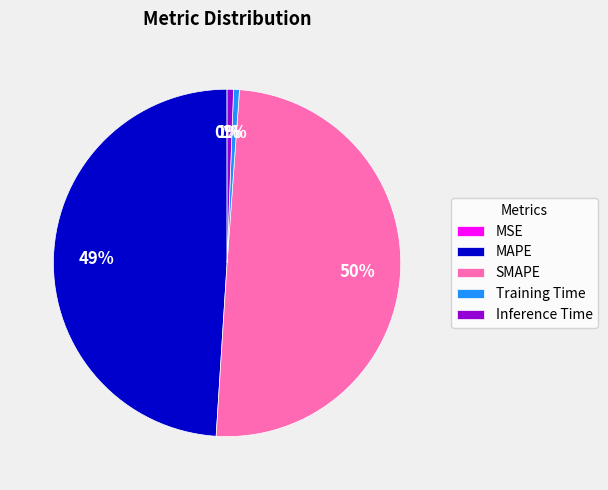

Which category has the biggest portion of the pie?

SMAPE